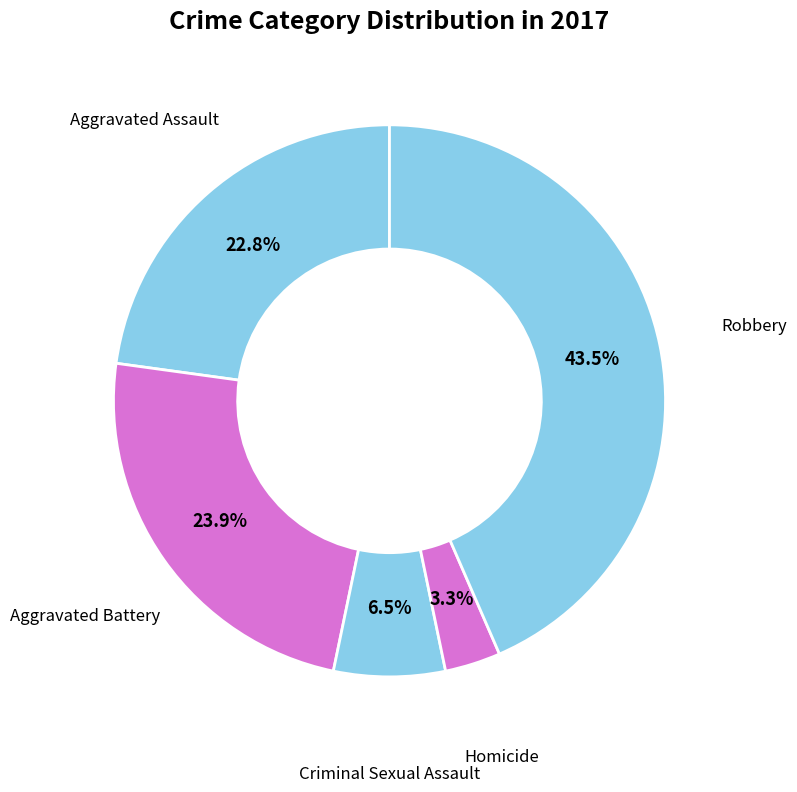

Count the number of slices in the pie.

5